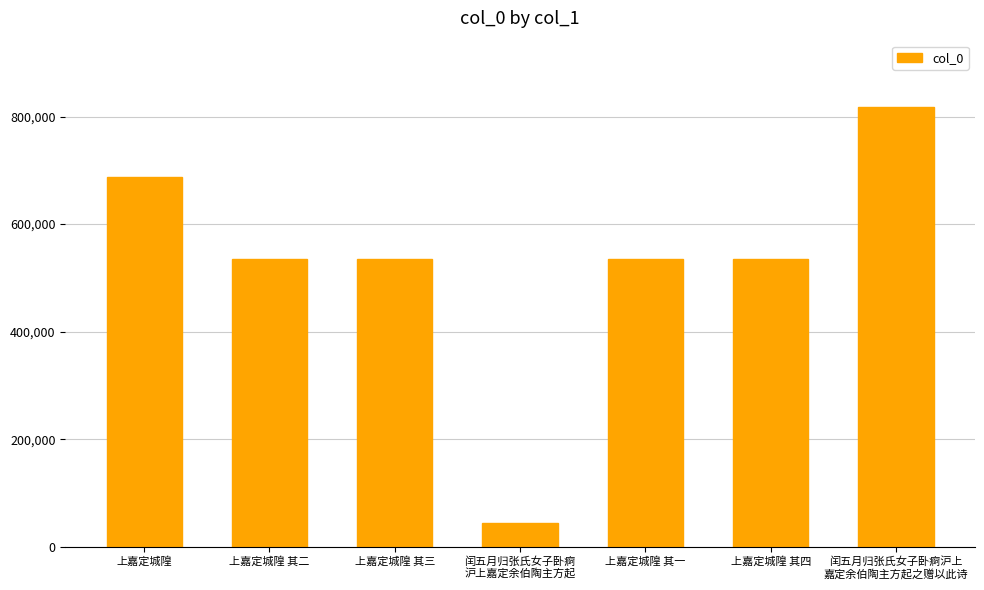

What is the difference between the maximum and minimum values?

774136